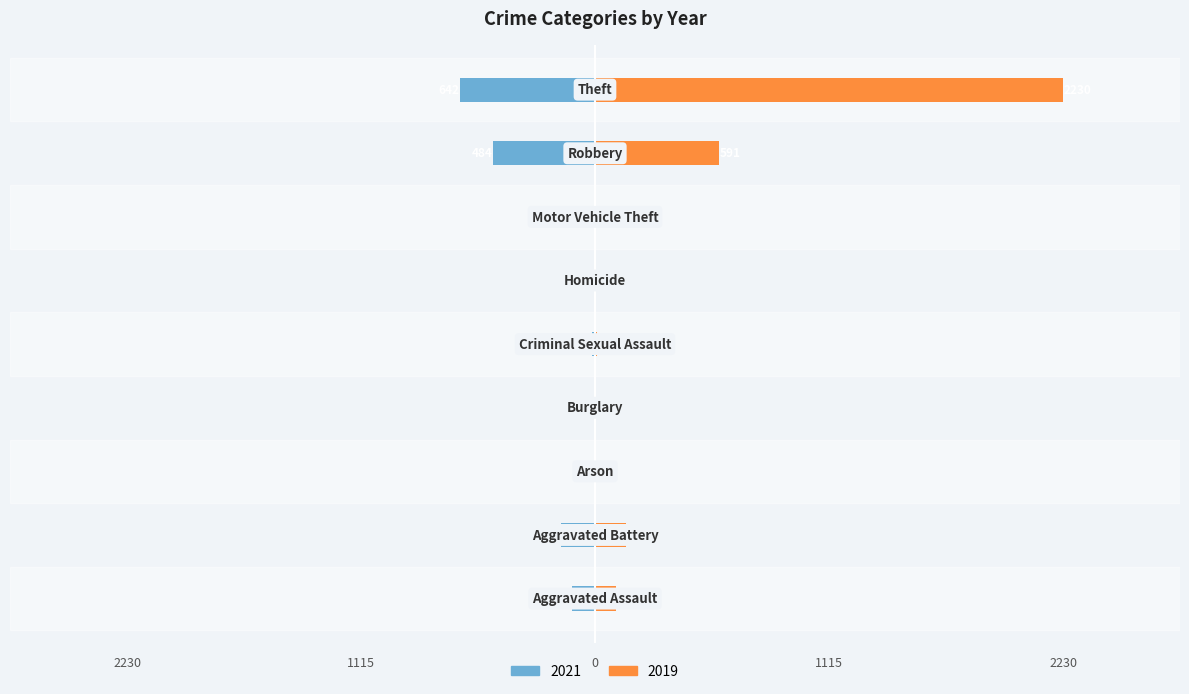

What is the difference between the highest and lowest values at Criminal Sexual Assault?

22